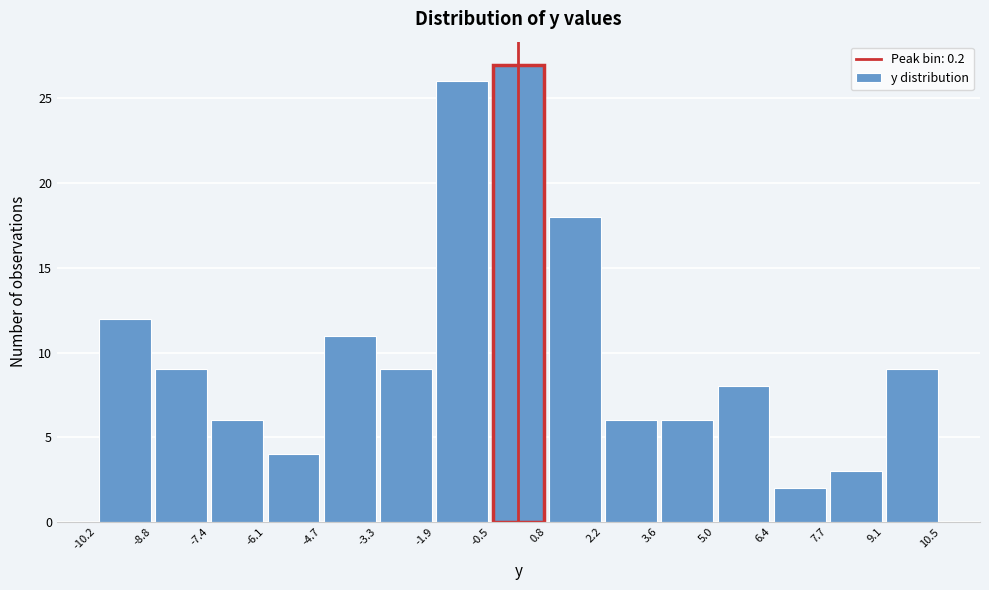

Reading left to right, transcribe this chart: for each bar, give the range it covers on the x-axis and its height. The values are not printed on the chart, so give them approximately, as read against the axis.

-10.2 to -8.8: 12
-8.8 to -7.4: 9
-7.4 to -6.1: 6
-6.1 to -4.7: 4
-4.7 to -3.3: 11
-3.3 to -1.9: 9
-1.9 to -0.5: 26
-0.5 to 0.8: 27
0.8 to 2.2: 18
2.2 to 3.6: 6
3.6 to 5.0: 6
5.0 to 6.4: 8
6.4 to 7.7: 2
7.7 to 9.1: 3
9.1 to 10.5: 9